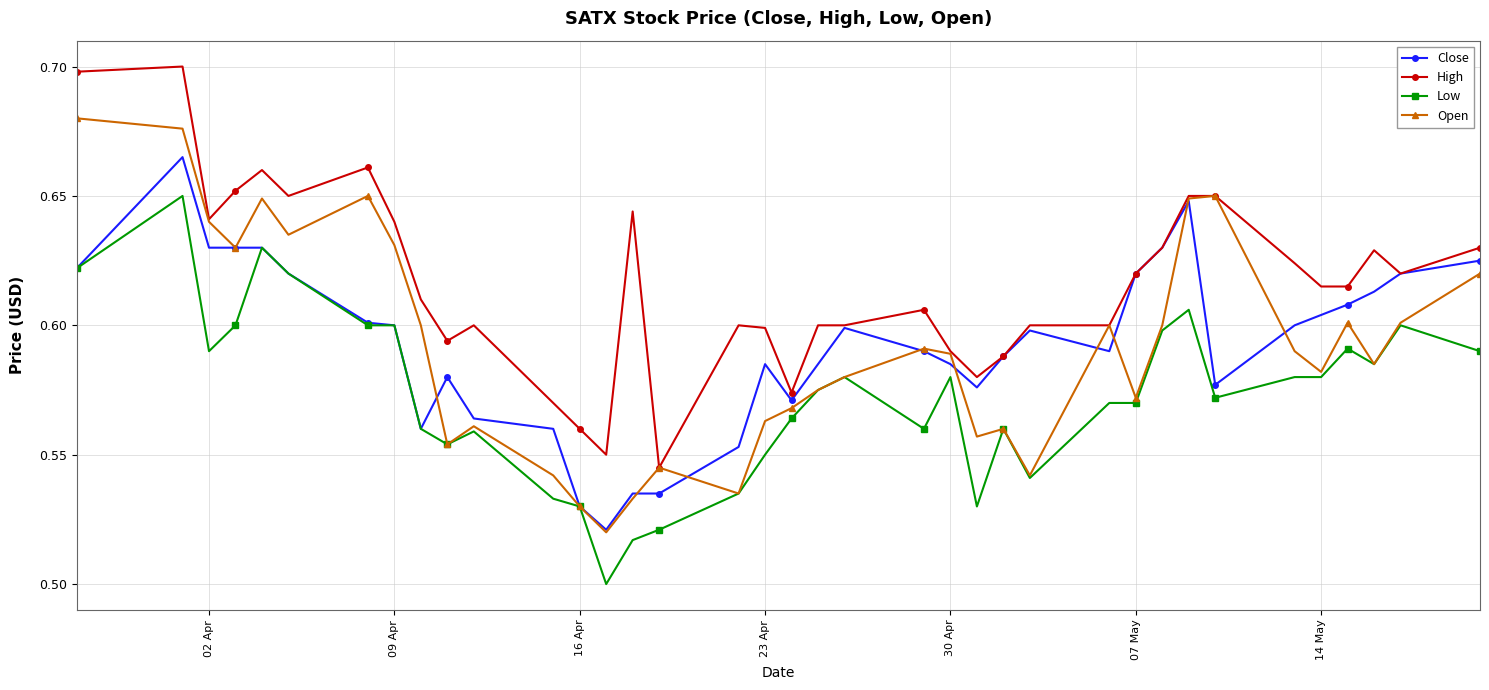

Rank the series by their maximum value, from highest to lowest.

High, Open, Close, Low